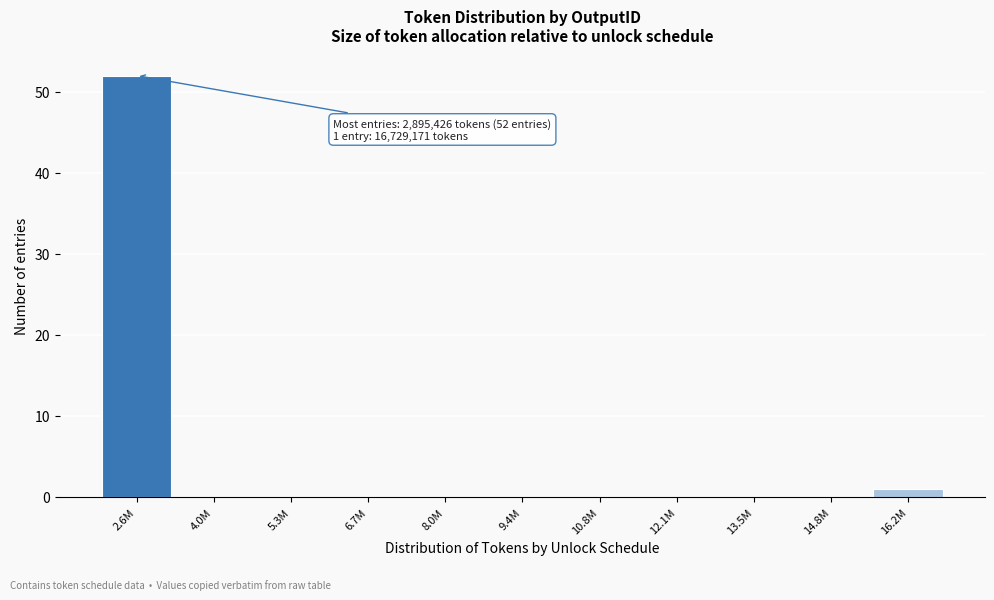

What is the greatest value displayed?

52